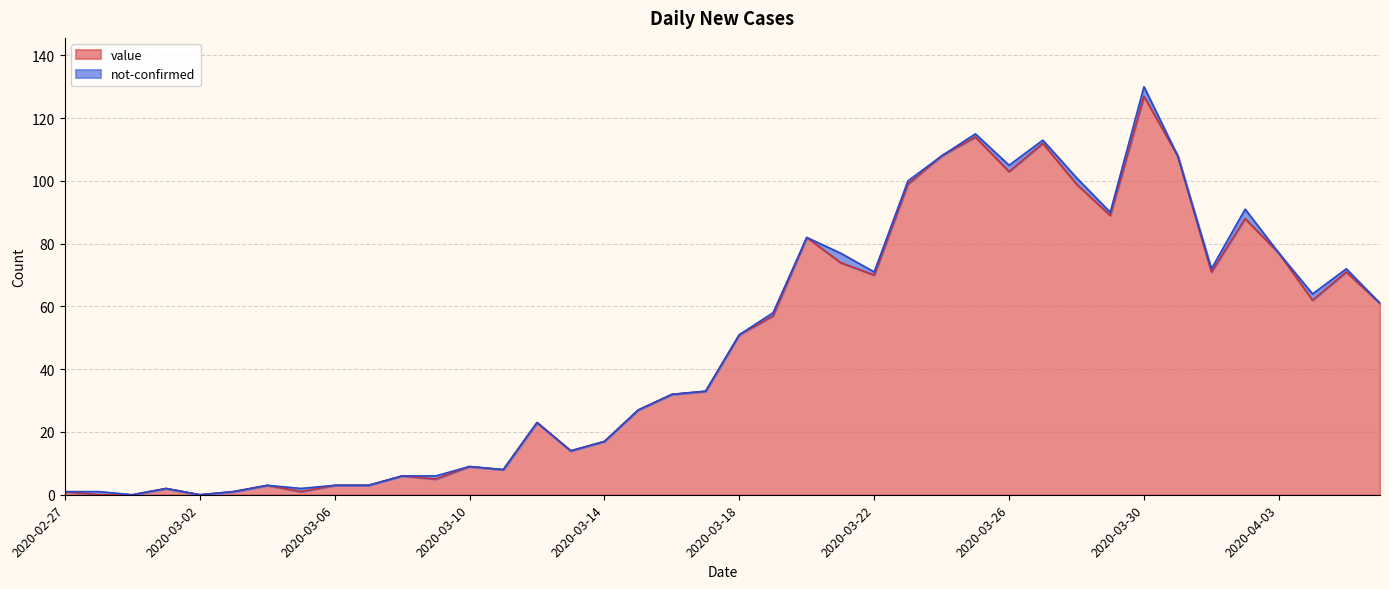

Which label corresponds to the largest value in the chart?

2020-03-30